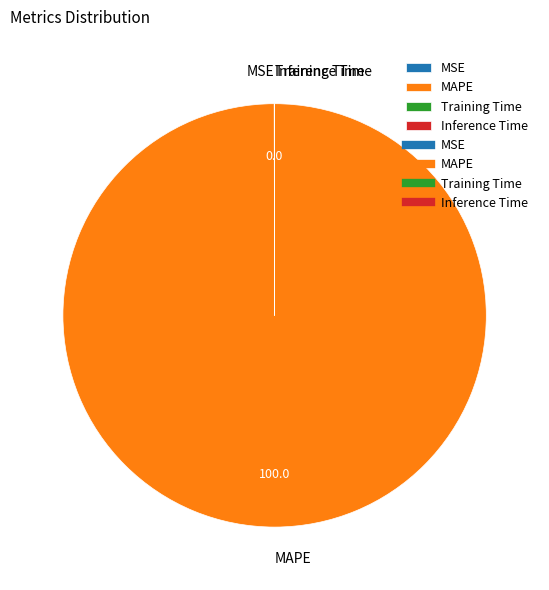

Which category has the biggest portion of the pie?

MAPE